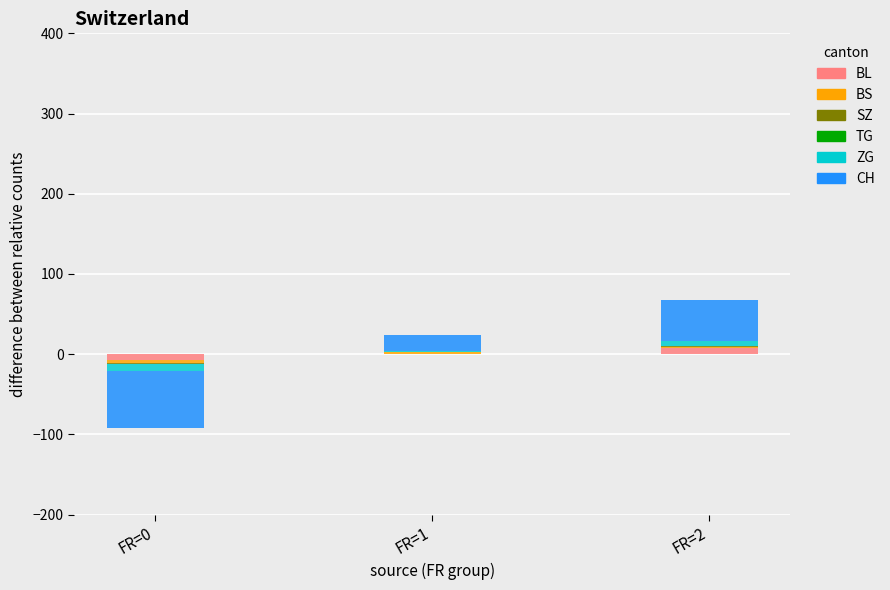

At which category does the chart reach its peak across all series?

FR=2